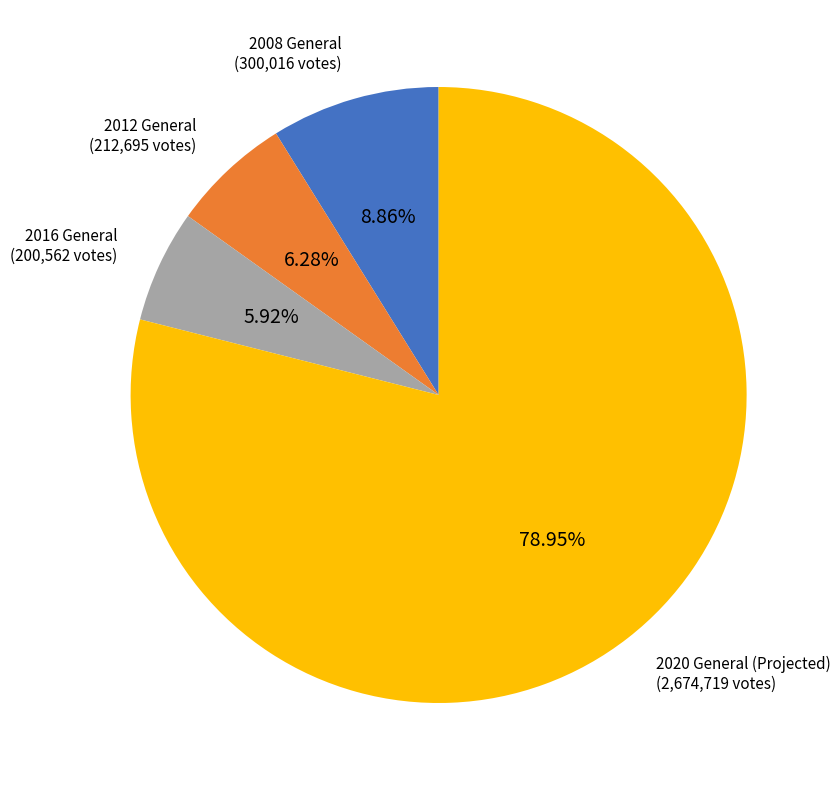

Is there a majority slice in this chart?

Yes